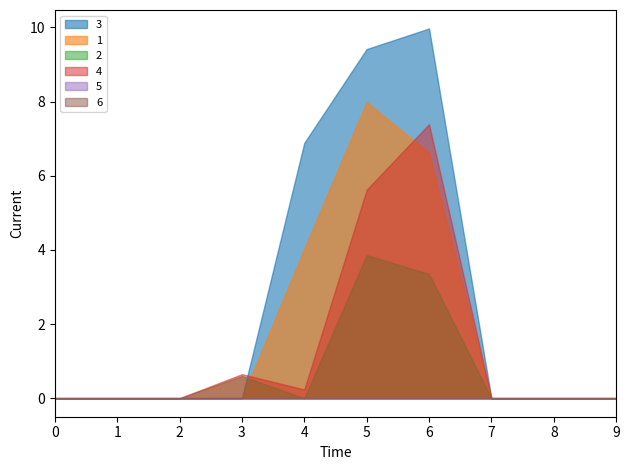

Where is the first local maximum for 4?

3